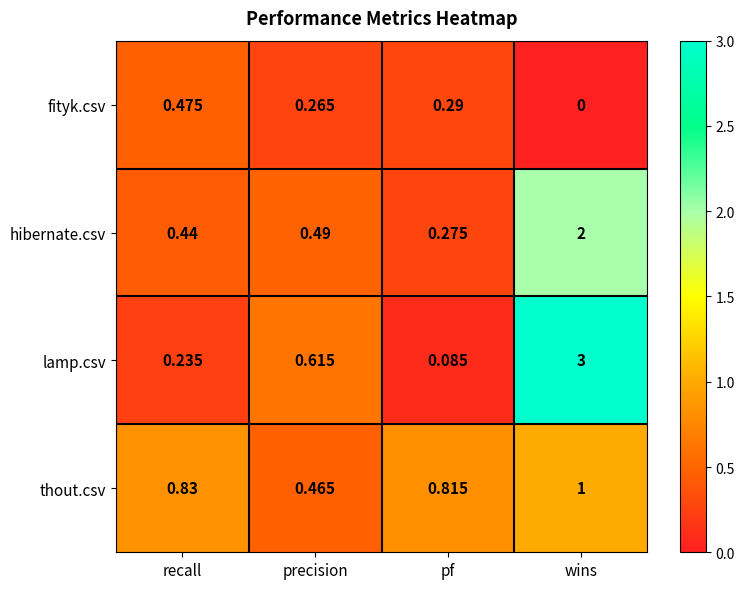

Where is fityk.csv nearest to the value 0?

wins